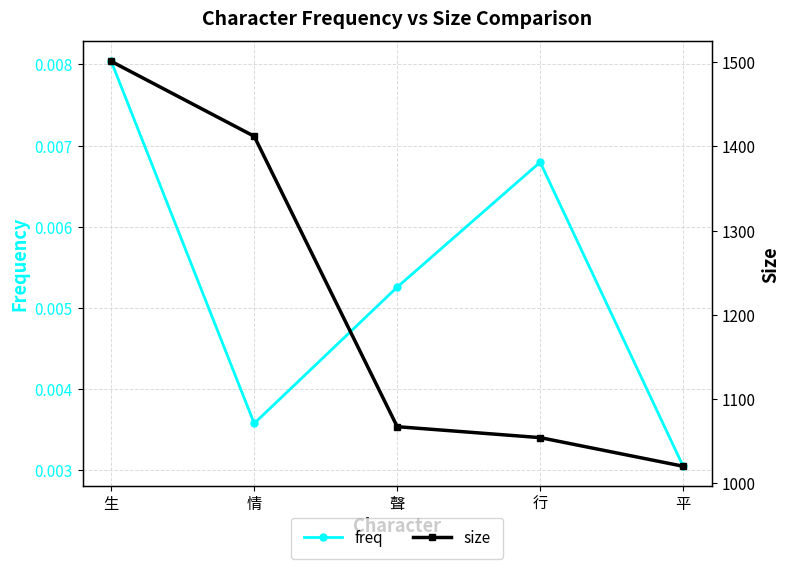

Where does the size series first go above 1067?

生